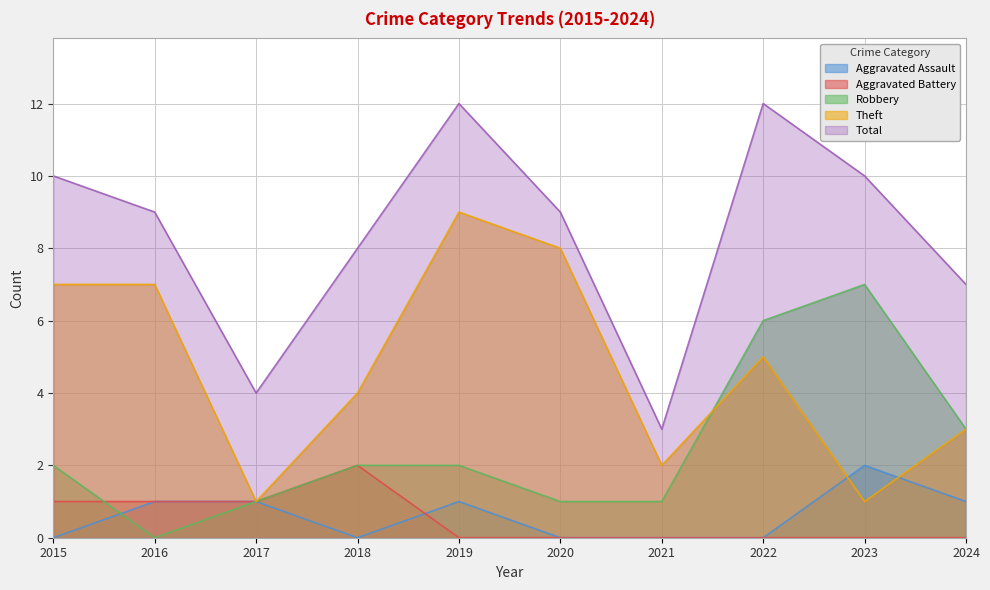

Reading left to right, what are all the values shown in this chart?

Aggravated Assault: 0	1	1	0	1	0	0	0	2	1
Aggravated Battery: 1	1	1	2	0	0	0	0	0	0
Robbery: 2	0	1	2	2	1	1	6	7	3
Theft: 7	7	1	4	9	8	2	5	1	3
Total: 10	9	4	8	12	9	3	12	10	7